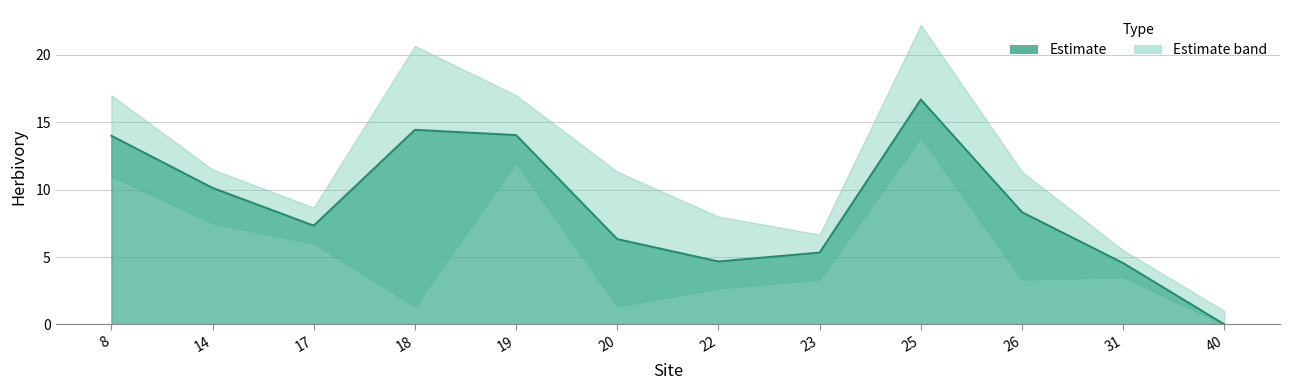

True or false: mean_herbivory and lower_herbivory intersect in this chart.

False